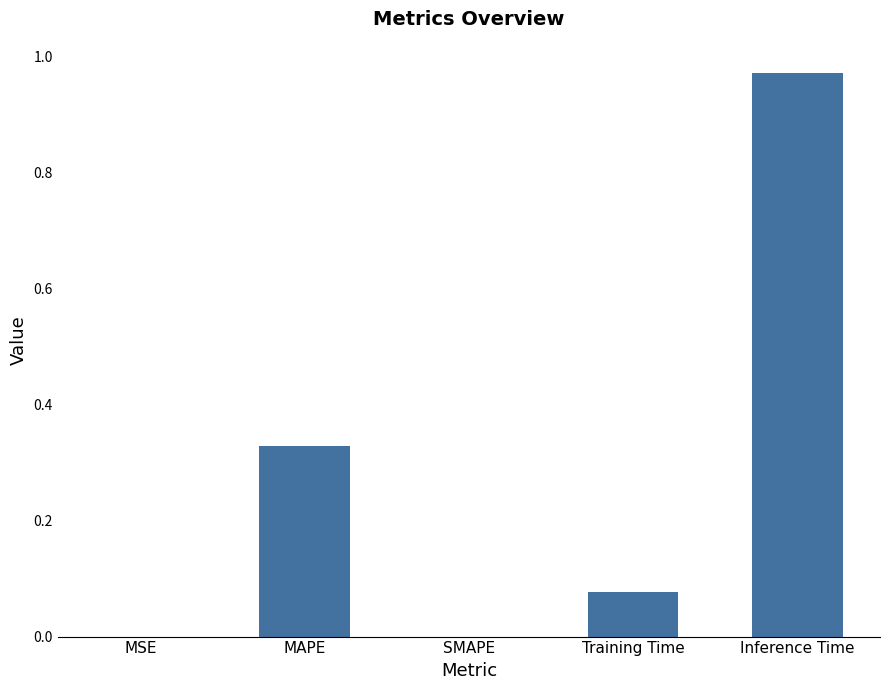

The chart shows a value of 0.6 at SMAPE. True or false?

False